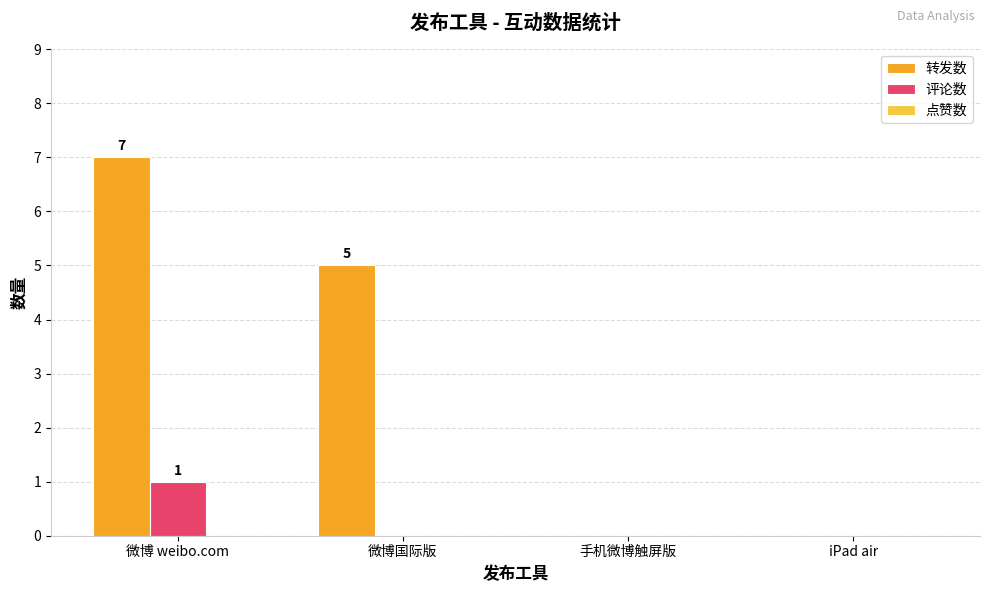

At which category does the chart reach its peak across all series?

微博 weibo.com